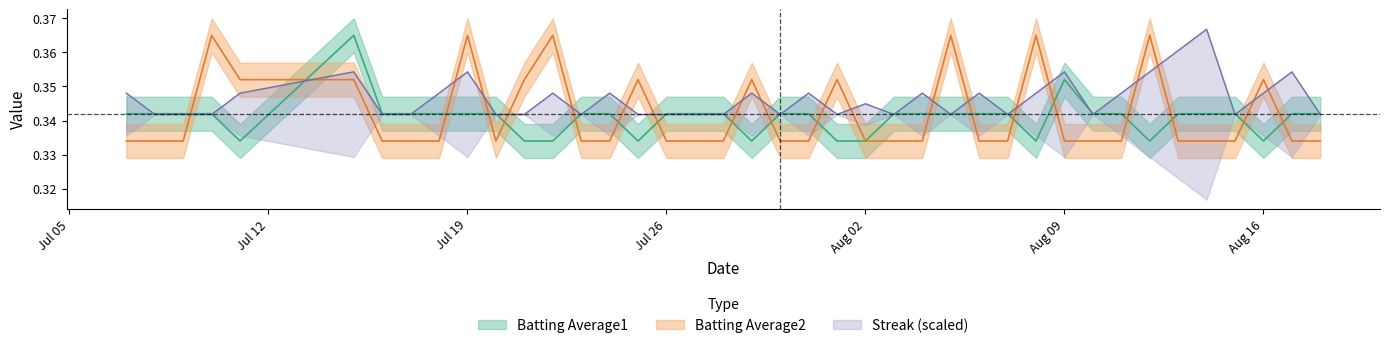

What is the minimum value shown in the chart?

0.3